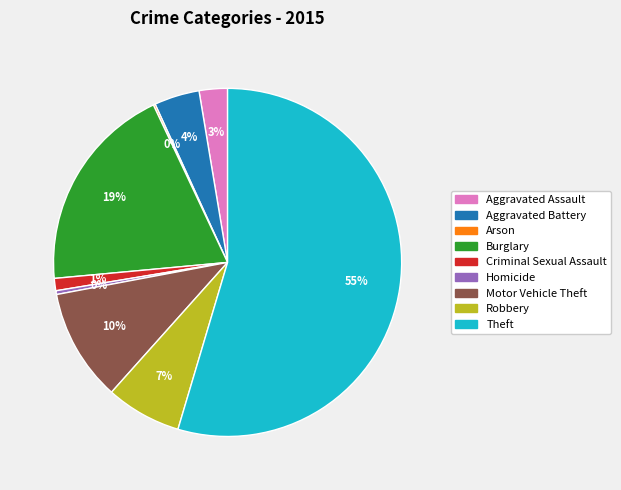

To the nearest percent, what is the difference between the Robbery and Burglary slice percentages?

12%